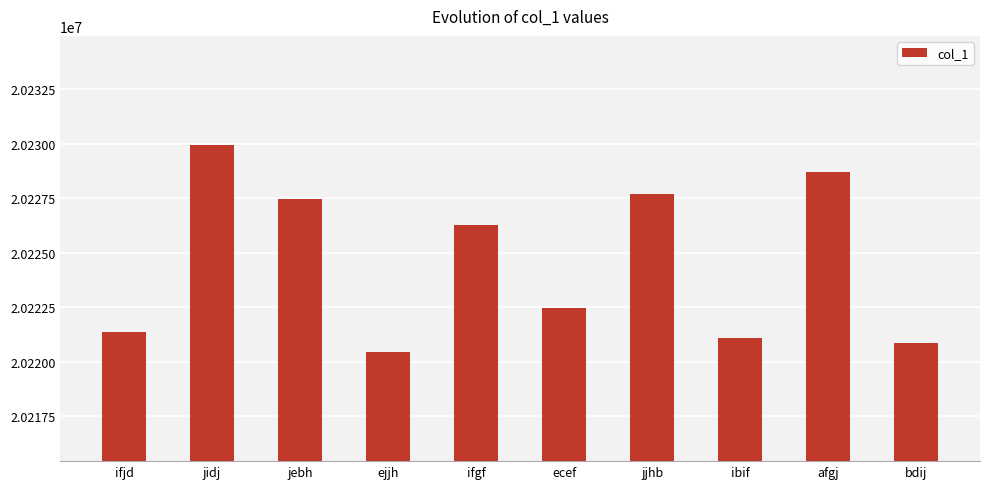

True or false: the data shows 20226280 at ifgf.

True